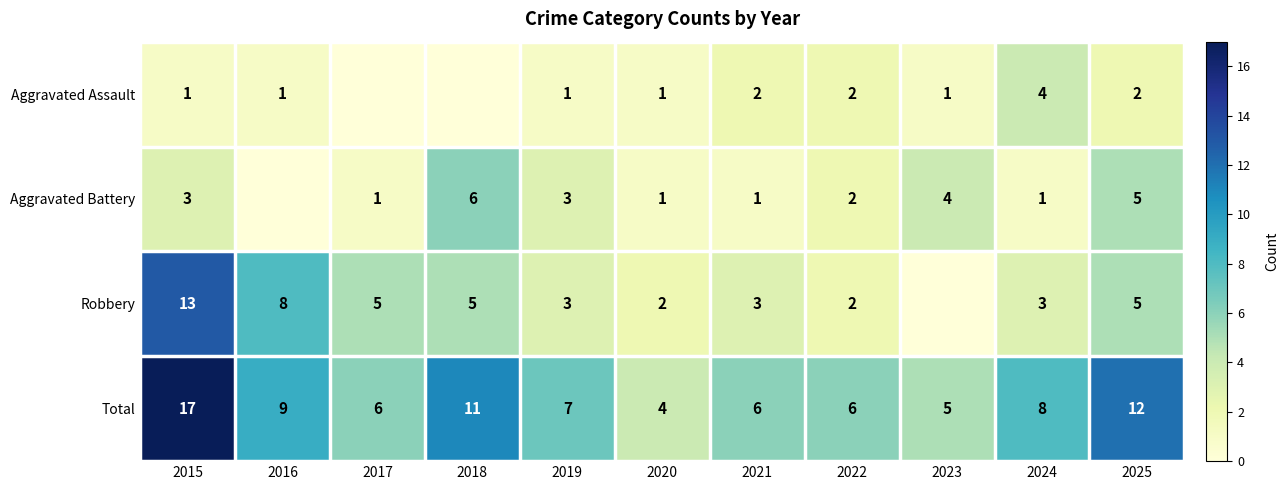

What is the total value across all series at 2024?

16